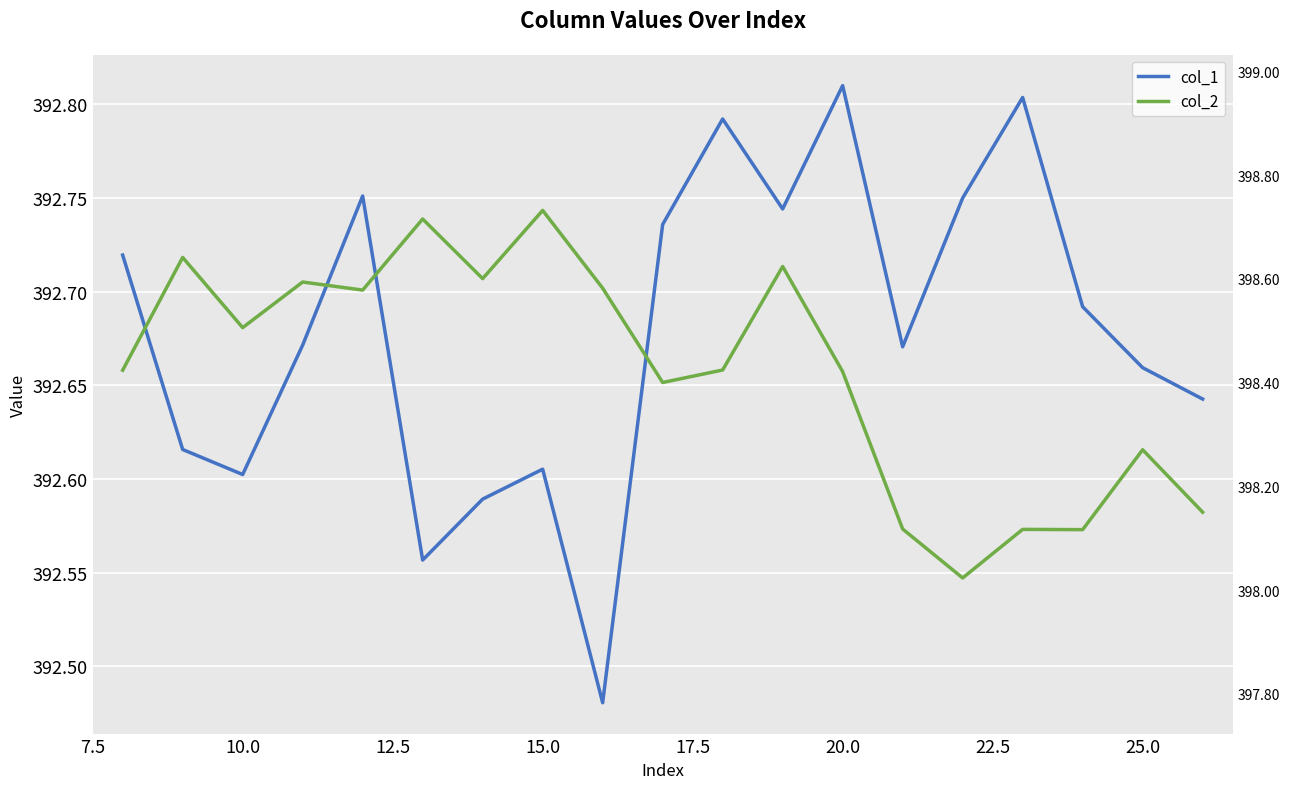

Which series has the largest range (max minus min)?

col_2